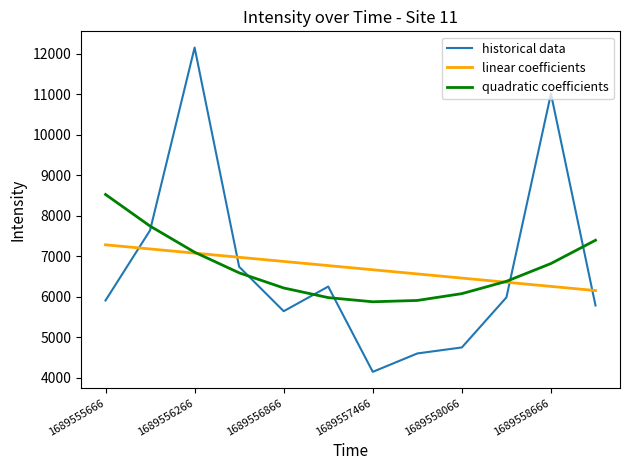

What is the greatest value displayed?

12147.8